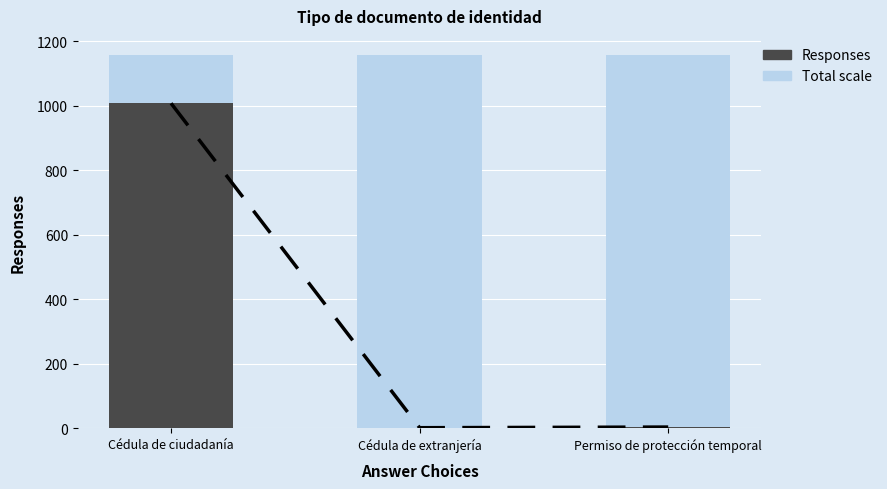

Is it true that Background equals 1158.0 at Cédula de extranjería?

True